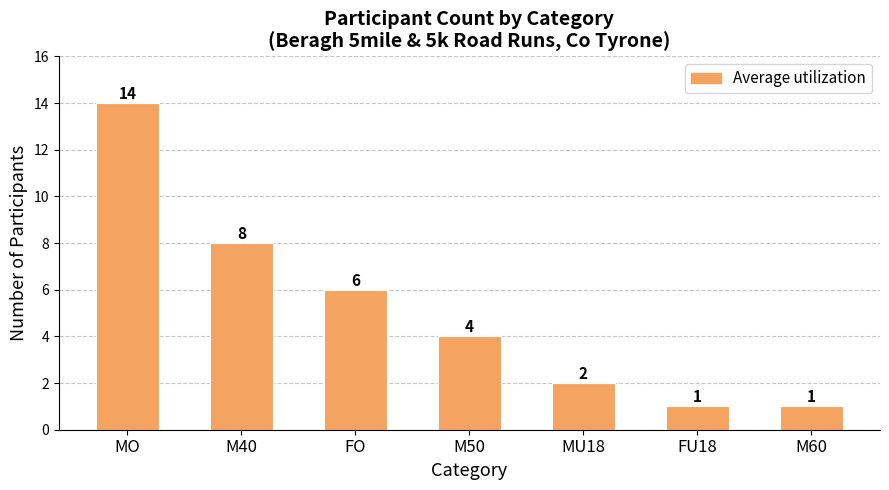

Are the bars grouped side by side (vs. stacked)?

No